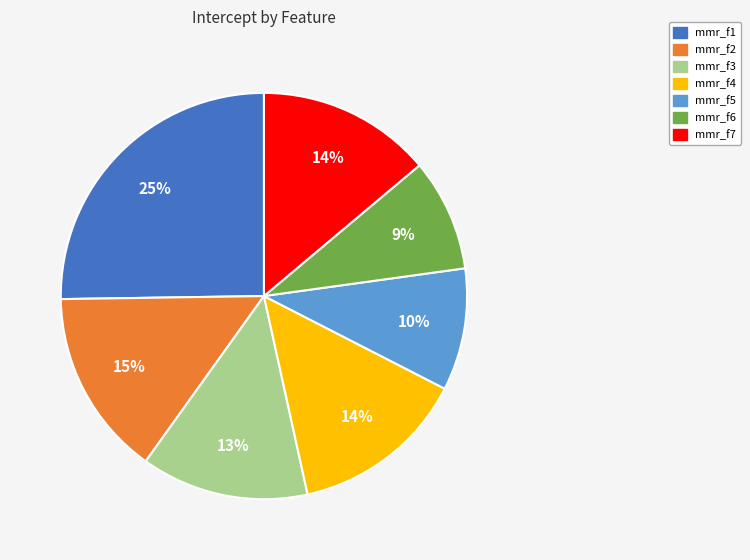

To the nearest percent, what is the difference between the largest and smallest slice percentages?

16%